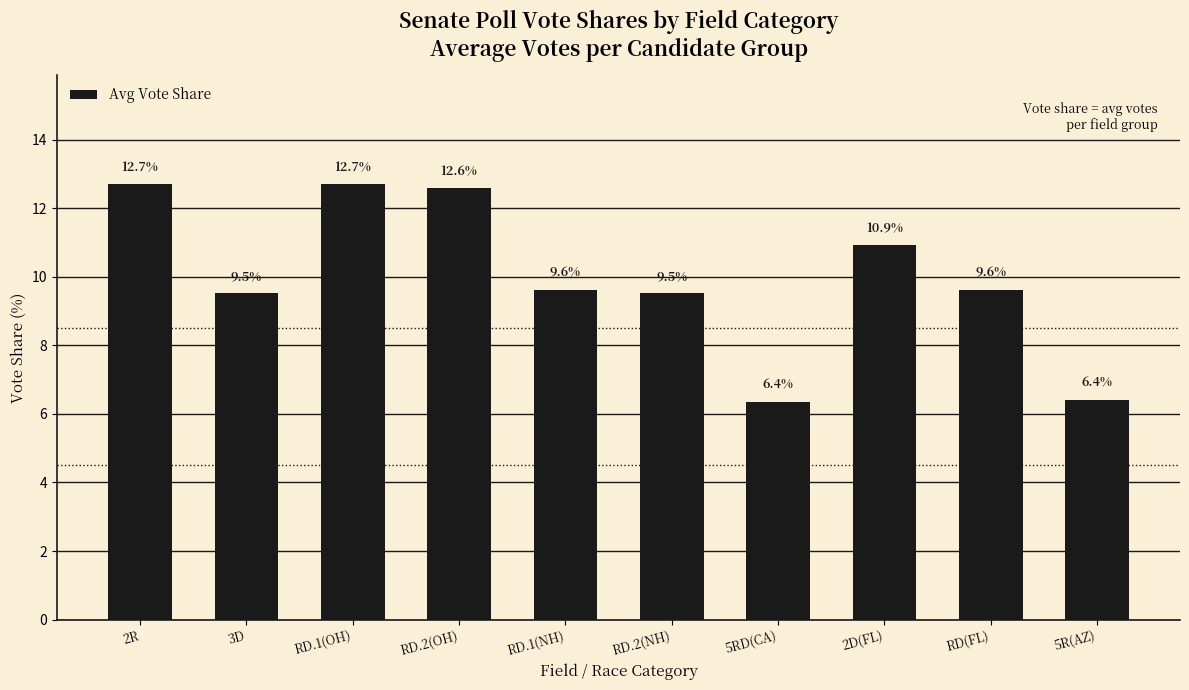

What is the greatest value displayed?

12.7